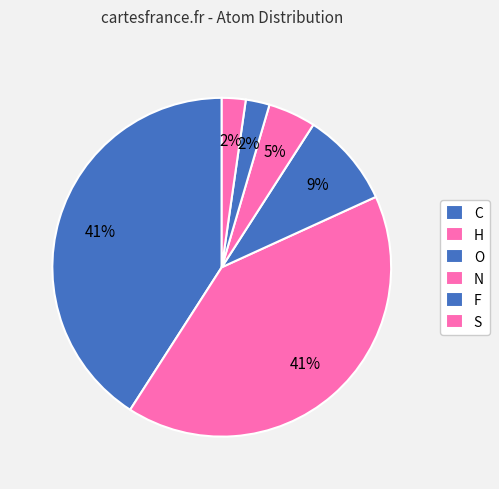

Is there any slice that represents more than half of the pie?

No